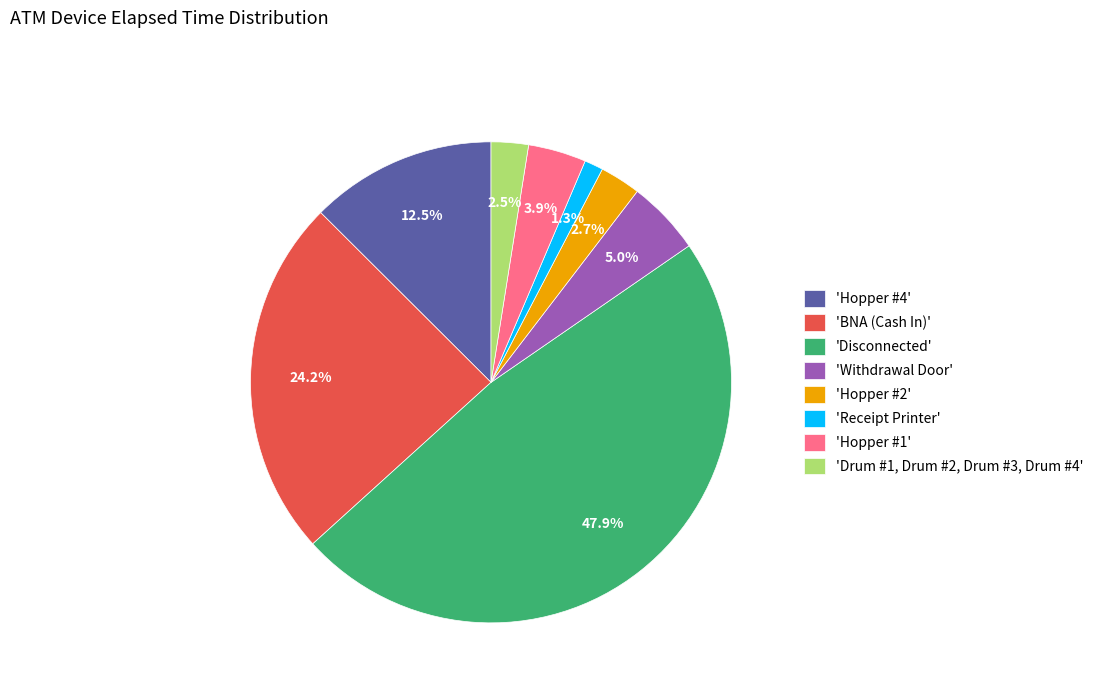

Is there a majority slice in this chart?

No